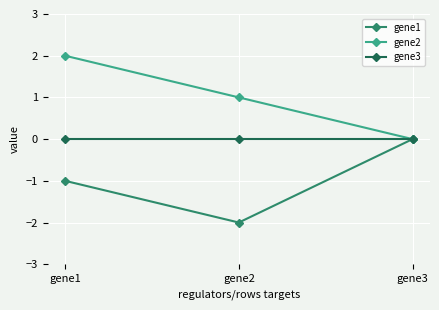

List the series in order of their overall mean, highest first.

gene2, gene3, gene1